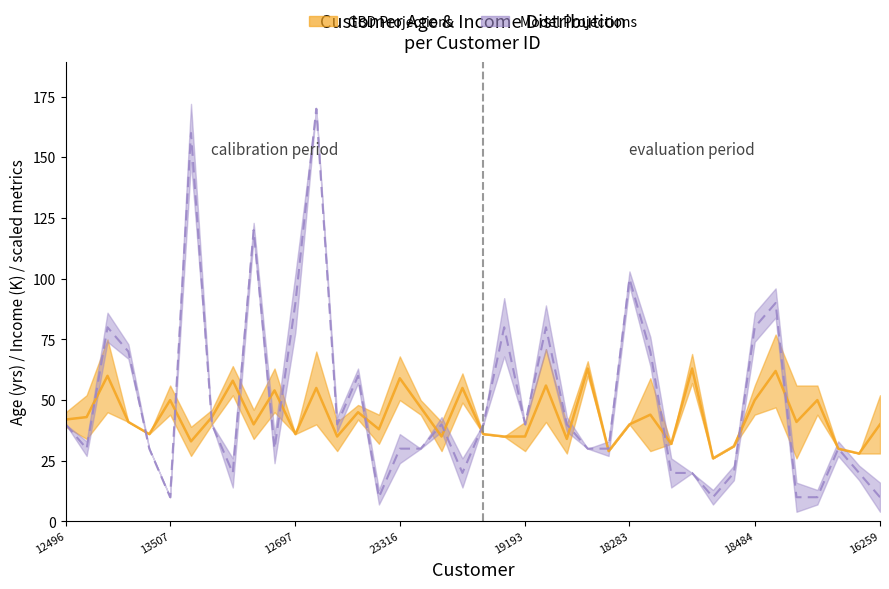

Reading right to left, transcribe all the data shown in this chart.

Age_mean: 40	28	30	50	41	62	50	31	26	63	32	44	40	29	63	34	56	35	35	36	55	35	47	59	38	45	35	55	36	54	40	58	43	33	50	36	41	60	43	42
Income_mean: 10	20	30	10	10	90	80	20	10	20	20	70	100	30	30	40	80	40	80	40	20	40	30	30	10	60	40	170	90	30	120	20	40	160	10	30	70	80	30	40